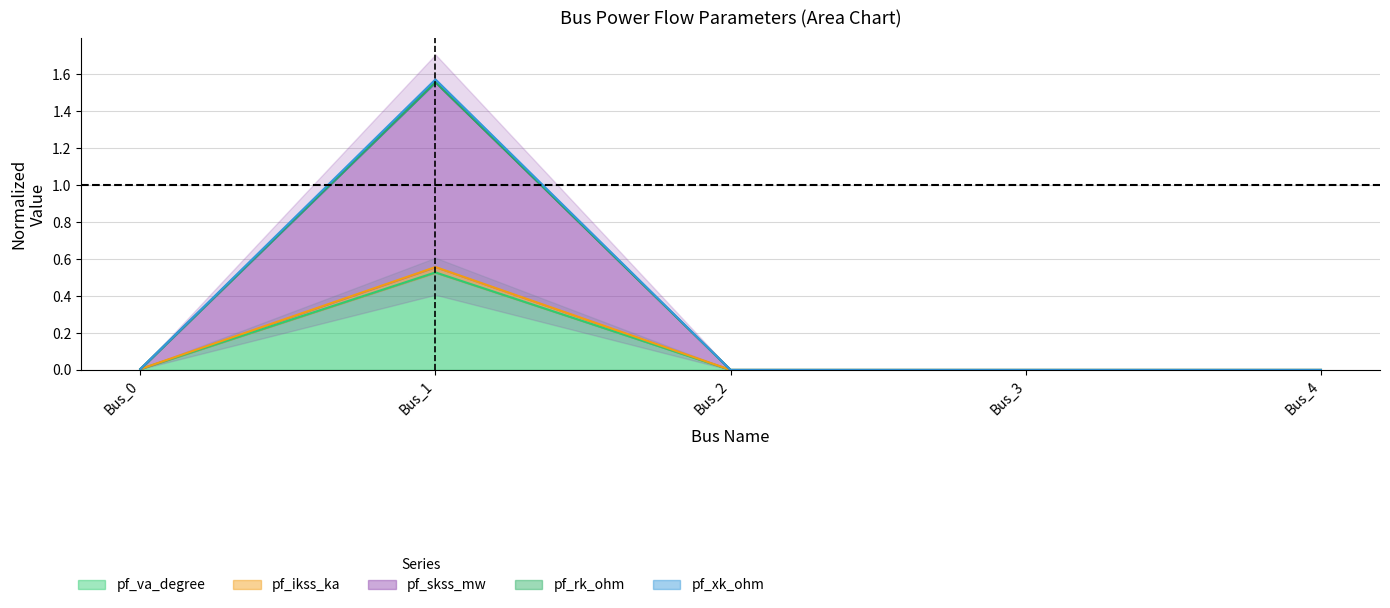

Reading left to right, list all the values displayed in this chart.

pf_va_degree: 0.0	0.5	0.0	0.0	0.0
pf_ikss_ka: 0.0	1.6	0.0	0.0	0.0
pf_skss_mw: 0.0	1.6	0.0	0.0	0.0
pf_rk_ohm: 0.0	1.6	0.0	0.0	0.0
pf_xk_ohm: 0.0	0.6	0.0	0.0	0.0